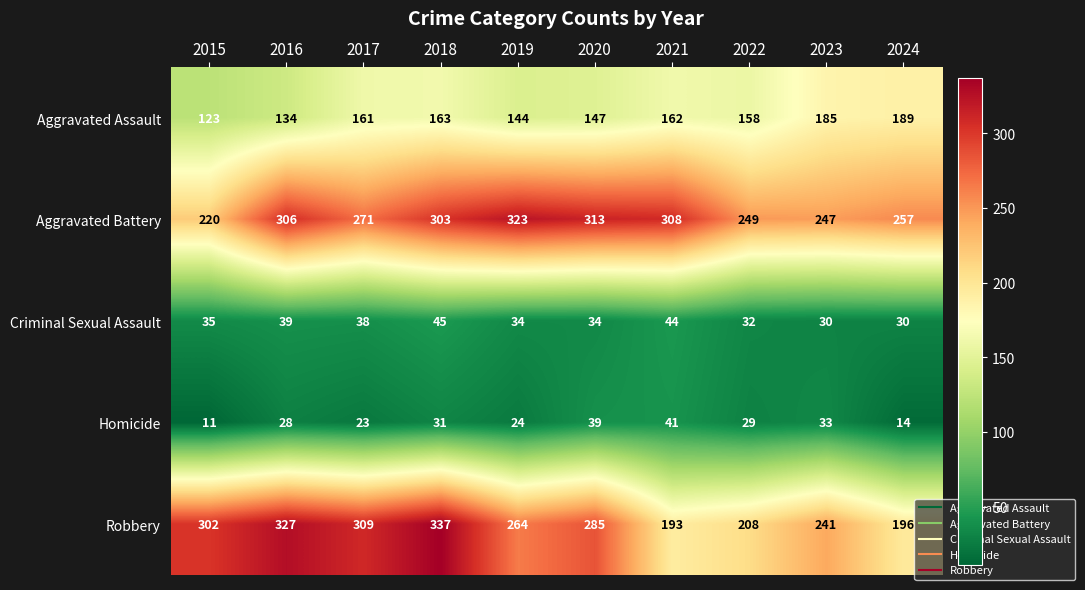

Where is Criminal Sexual Assault nearest to the value 37?

2017